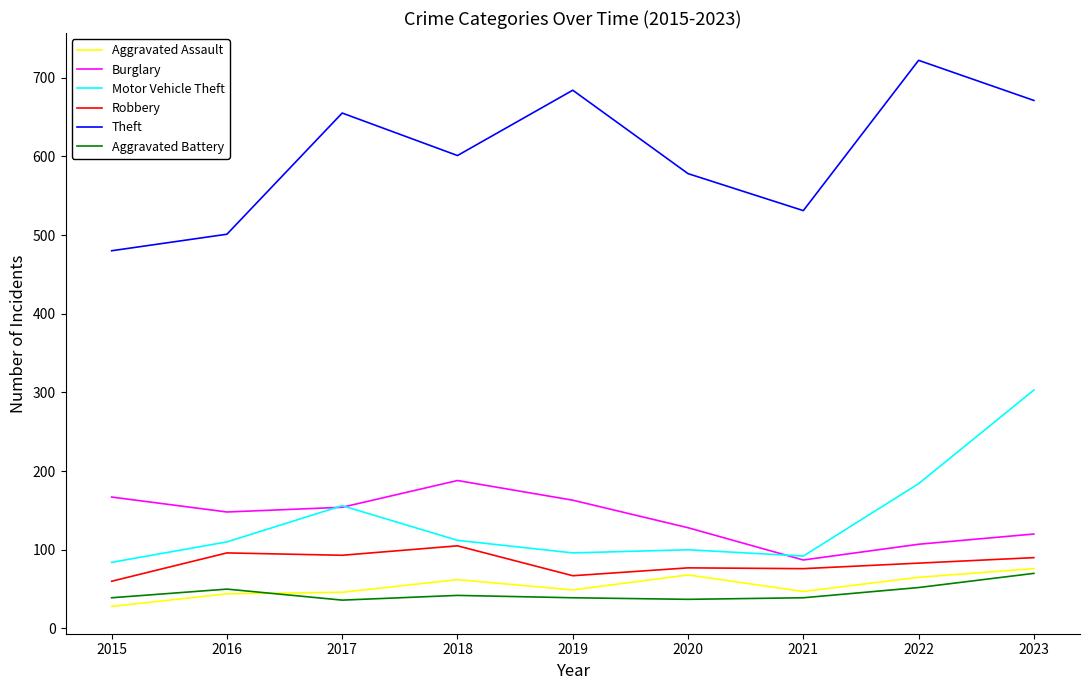

Which series changed the most between 2016 and 2018?

Theft